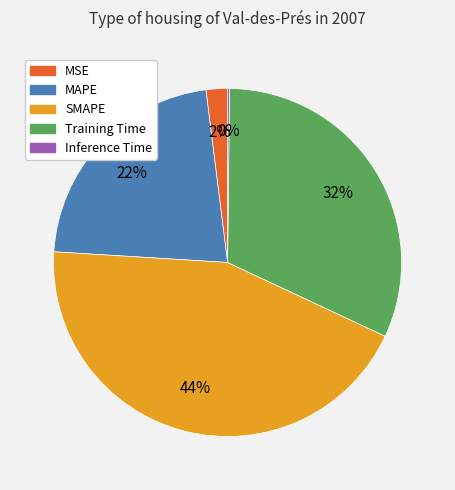

Is it true that Training Time is 23% of the pie?

False